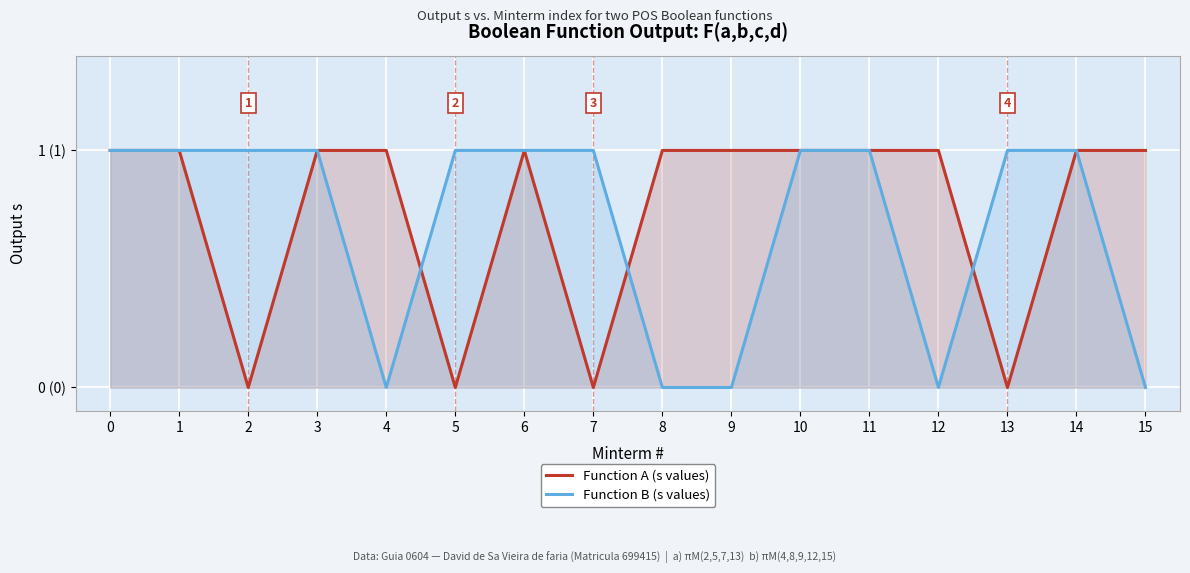

Which has a higher value, 5 or 13?

5